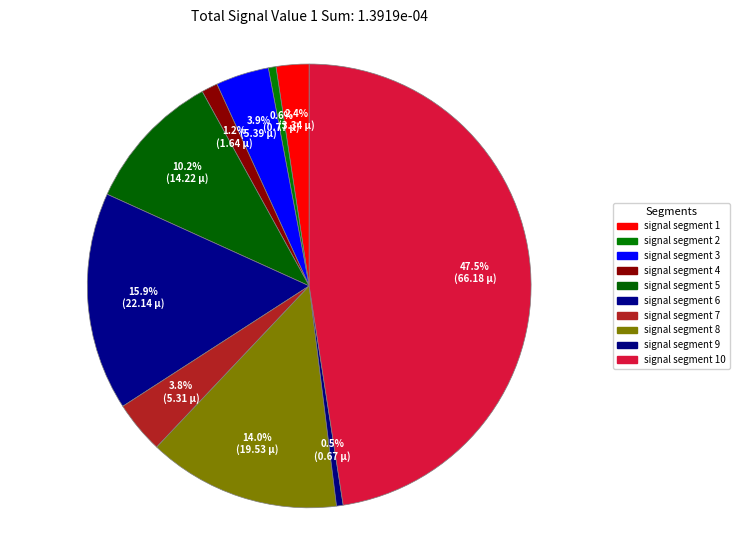

To the nearest percent, what is the average slice percentage?

10%